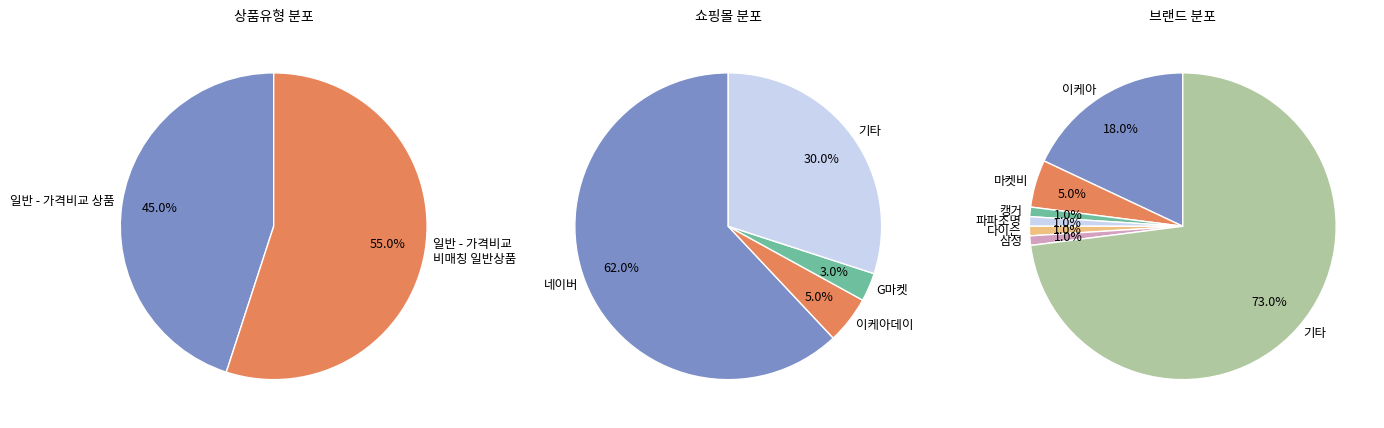

How many segments does this pie chart have?

2